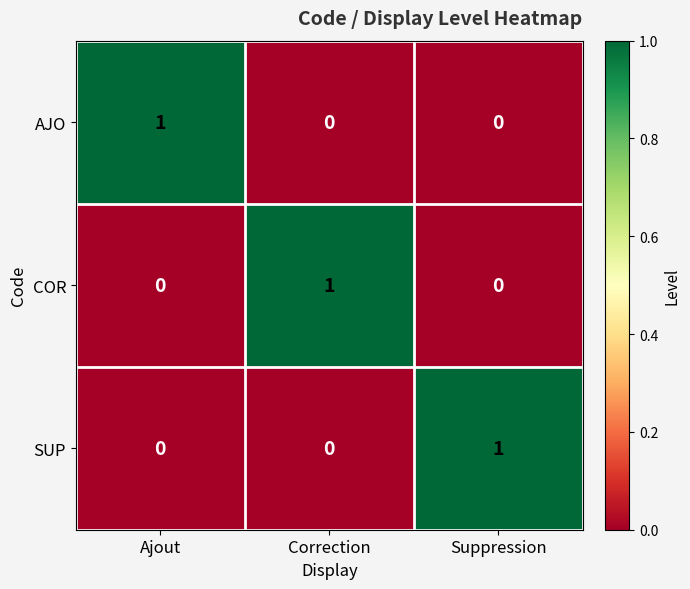

How many AJO values are between 0 and 1?

3